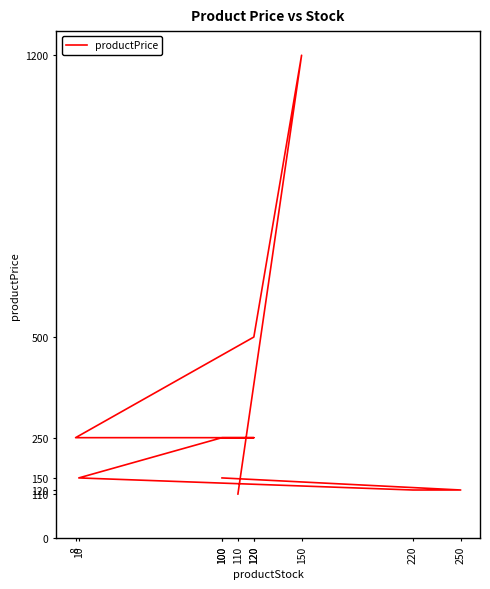

How many data points are above 250?

2